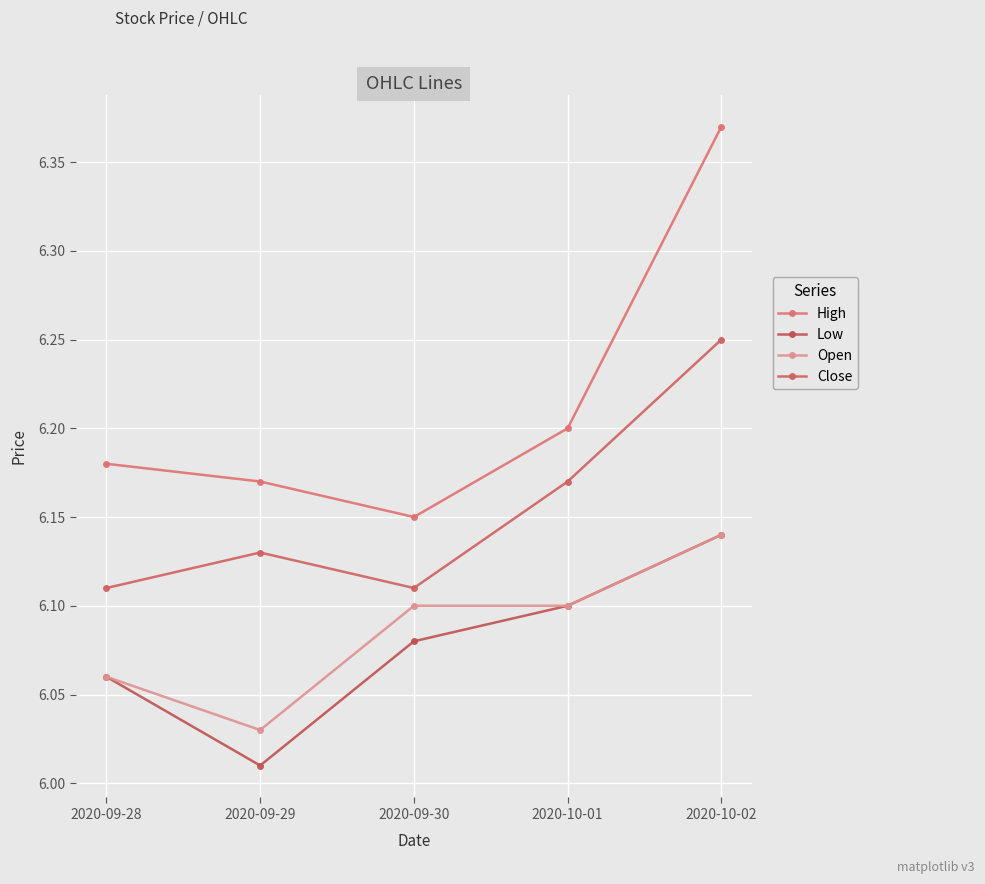

True or false: Low and Open cross at least once.

False